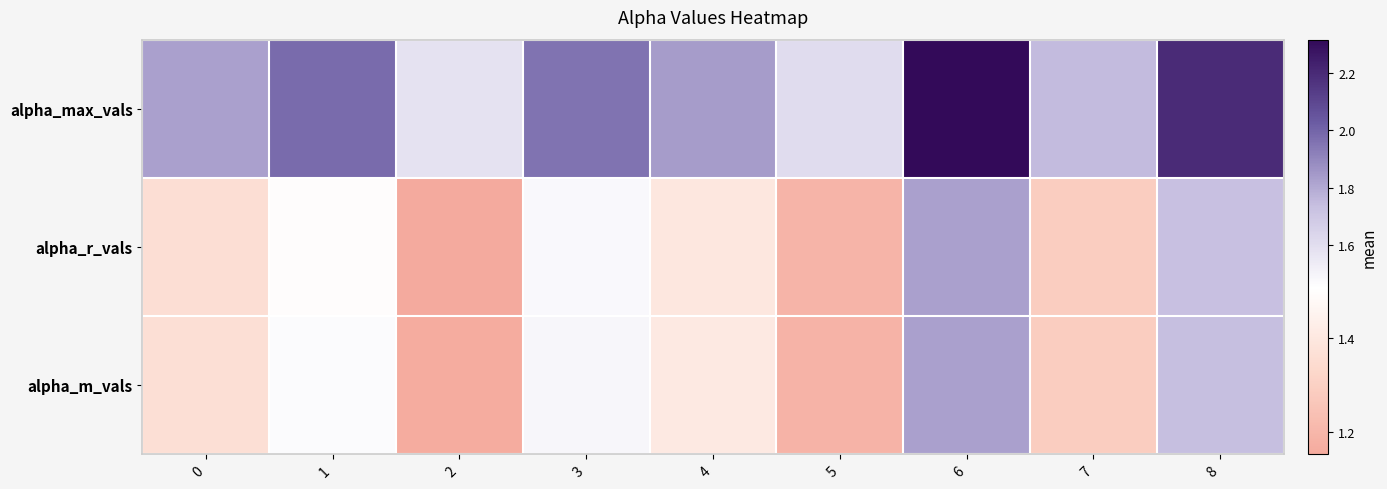

What is the total value across all series at 7?

4.3